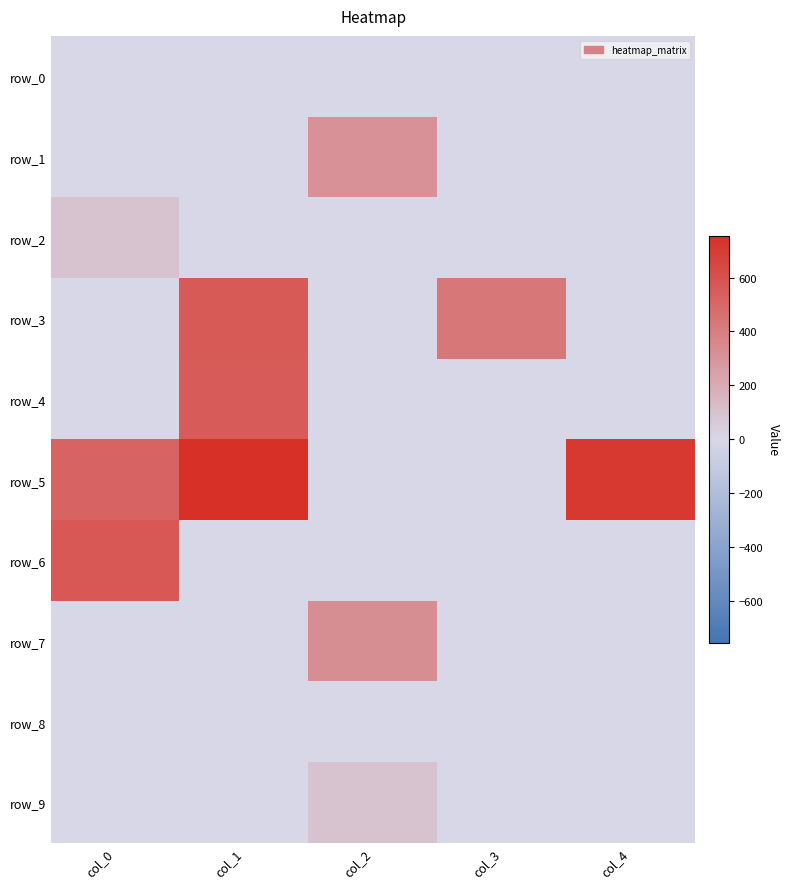

What is the average value of the row_3 series?

199